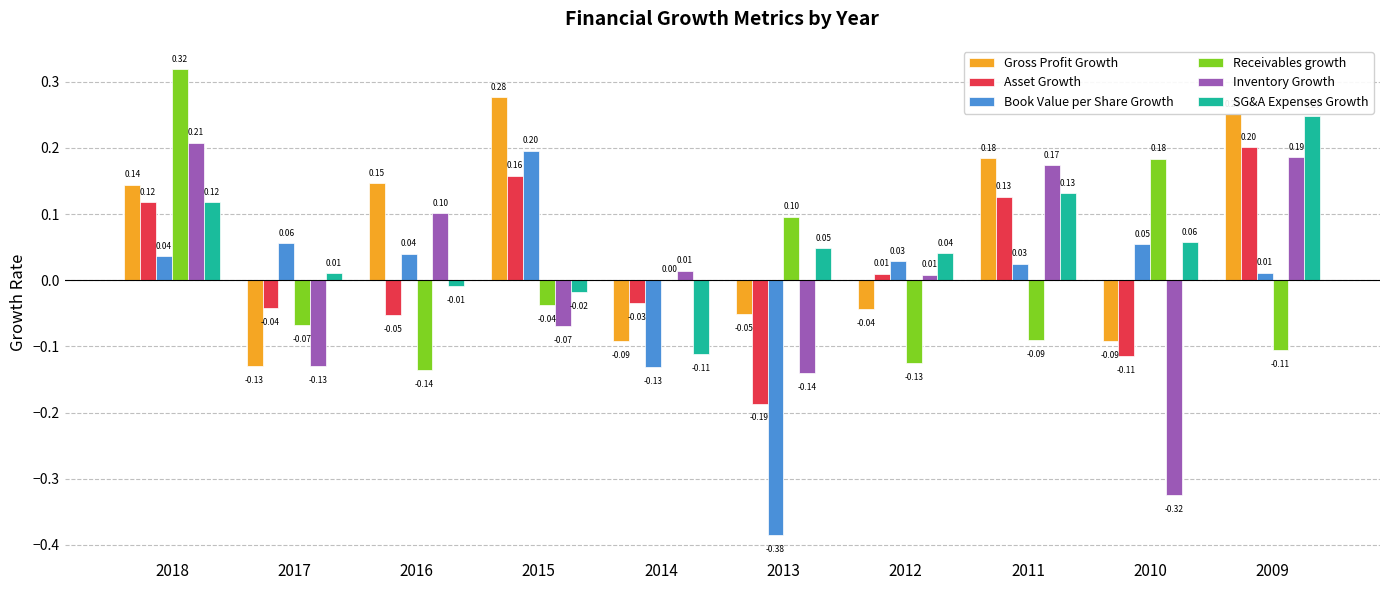

At which category is the sum across all series the highest?

2018